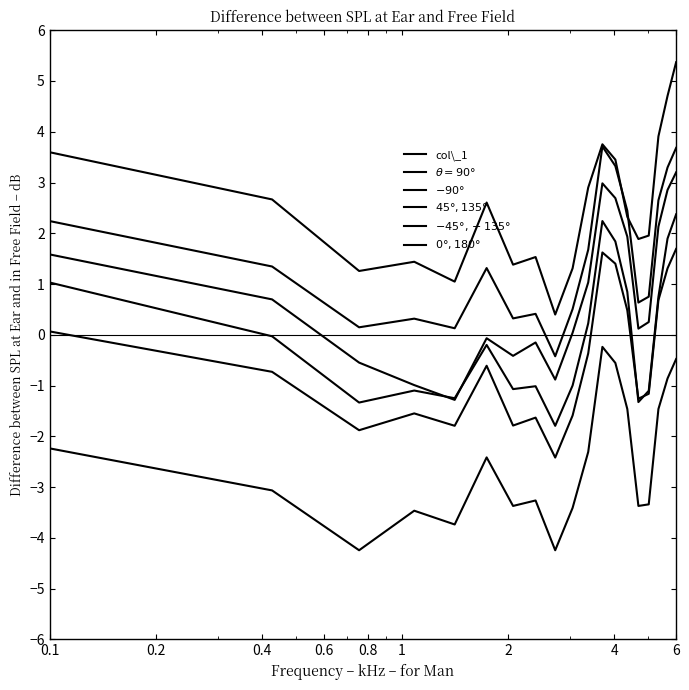

Is this an area chart (filled region under the line)?

No